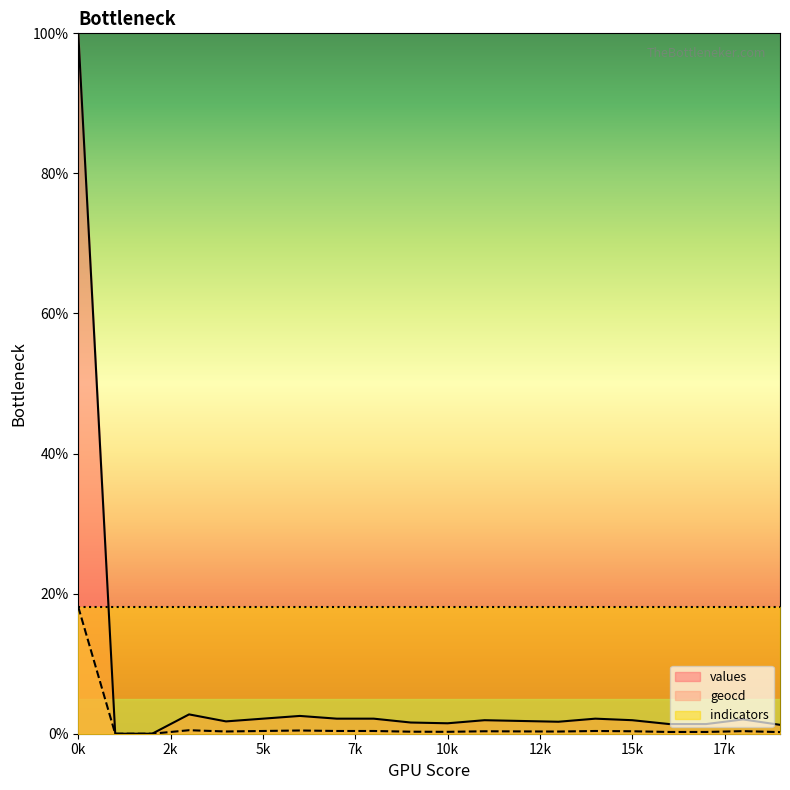

What is the value of the geocd point at the 16th from the left?

0.4